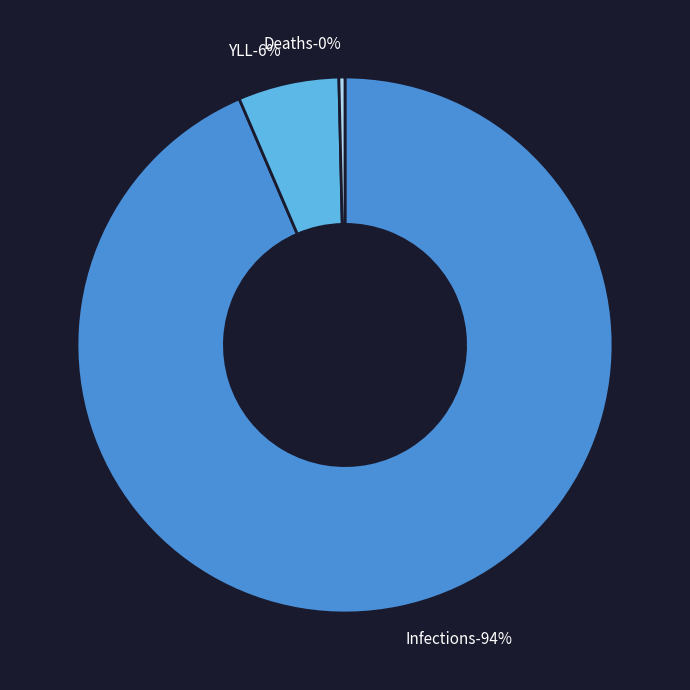

Does Infections account for over 50% of the chart?

Yes